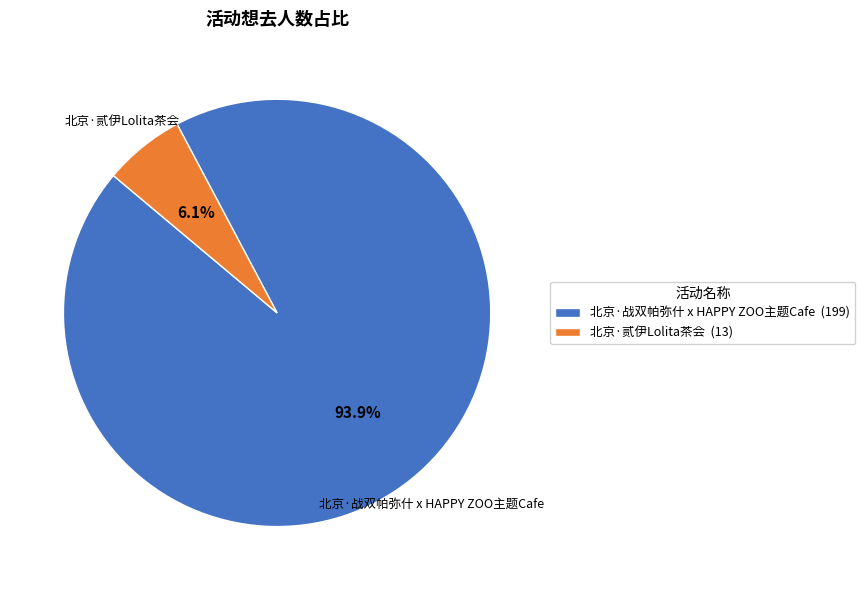

Approximately how many times larger is the value at 北京·贰伊Lolita茶会 compared to 北京·战双帕弥什 x HAPPY ZOO主题Cafe?

0.1